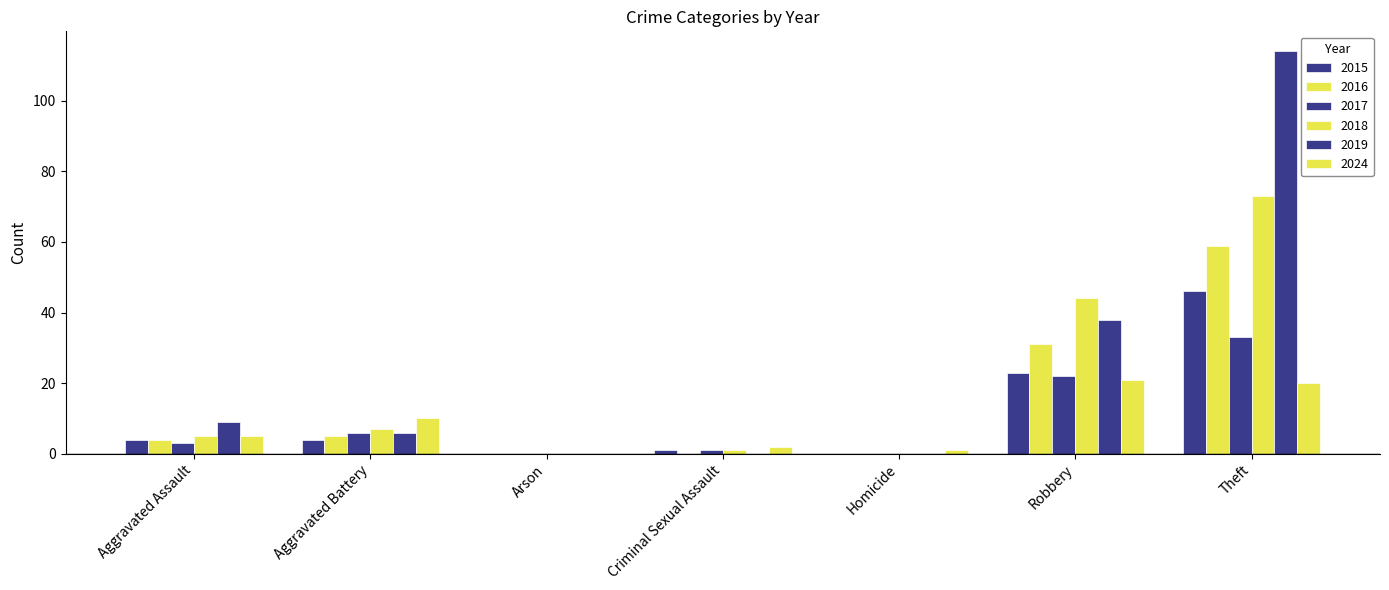

How many groups of bars are there?

7